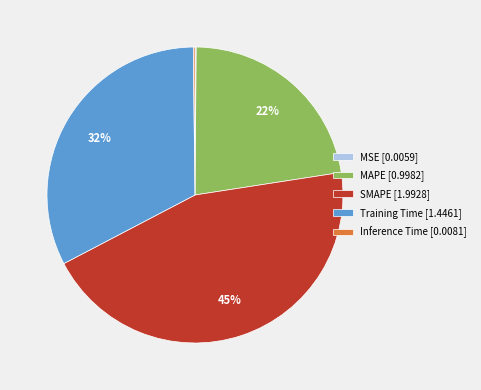

The MAPE slice represents 22% of the pie. True or false?

True